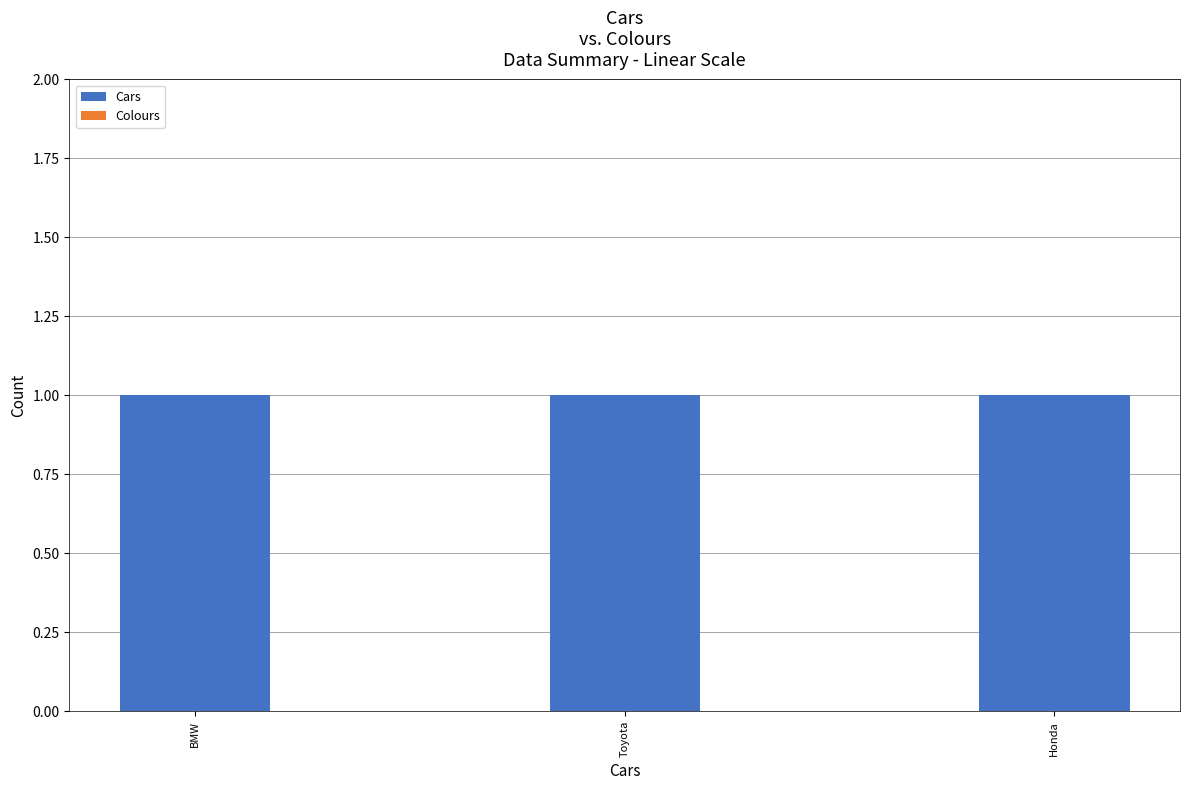

What are all the series names shown in the legend?

Cars, Colours